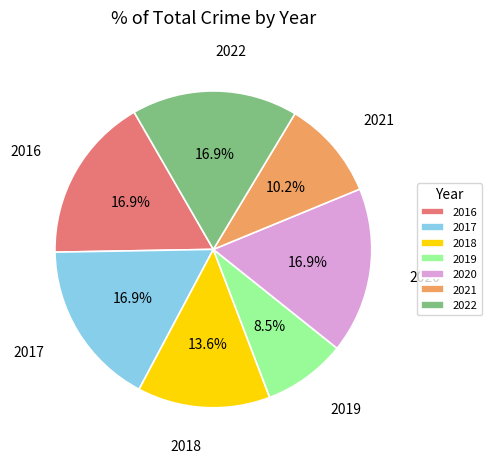

Which has a higher value, 2022 or 2019?

2022